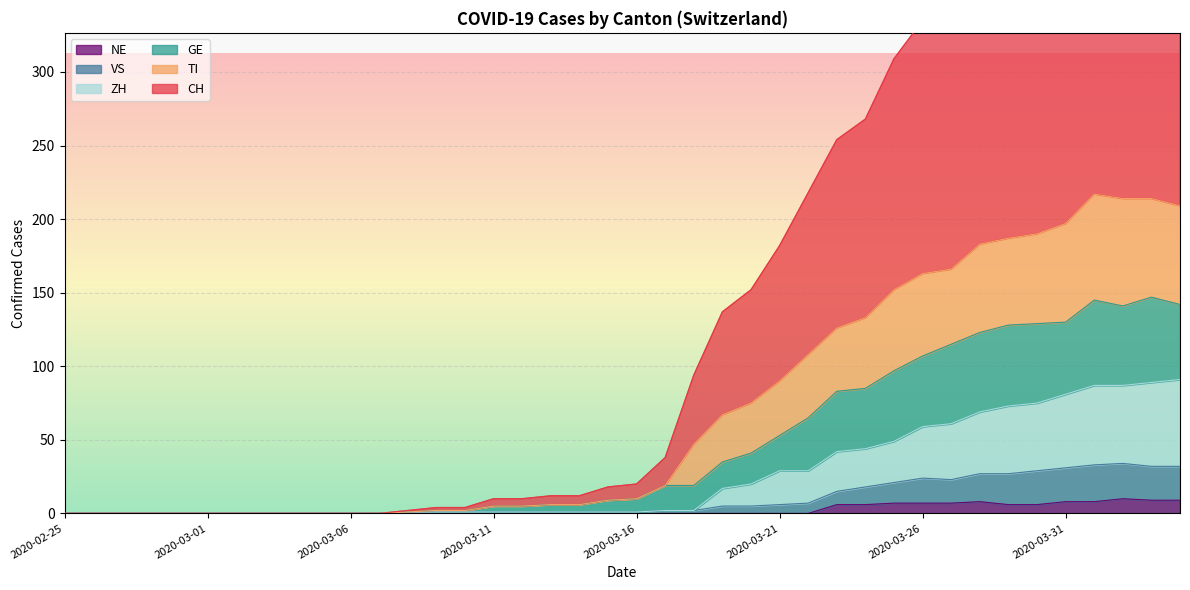

Which category has the lowest value in the TI series?

2020-02-25